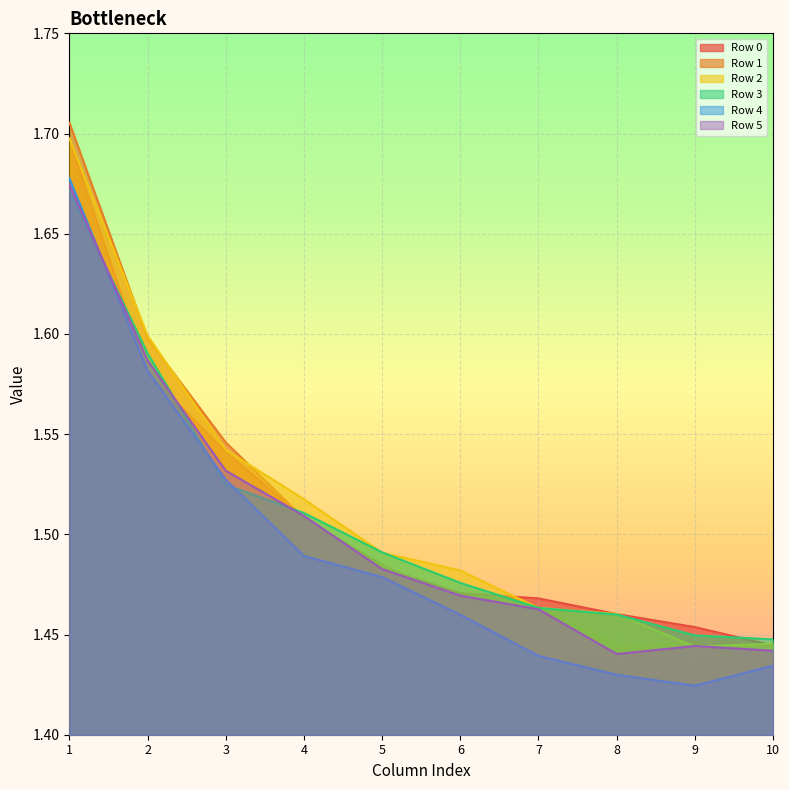

What is the difference between the maximum and minimum values in the Row 3 series?

0.2